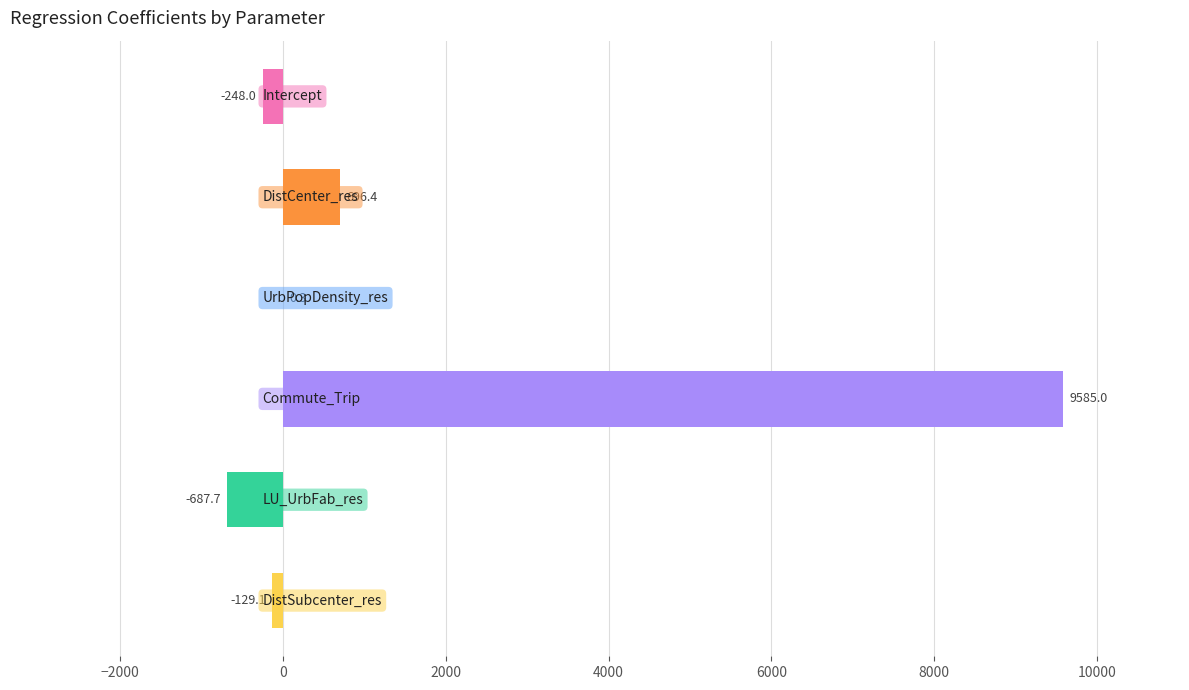

How many positive values are there?

3